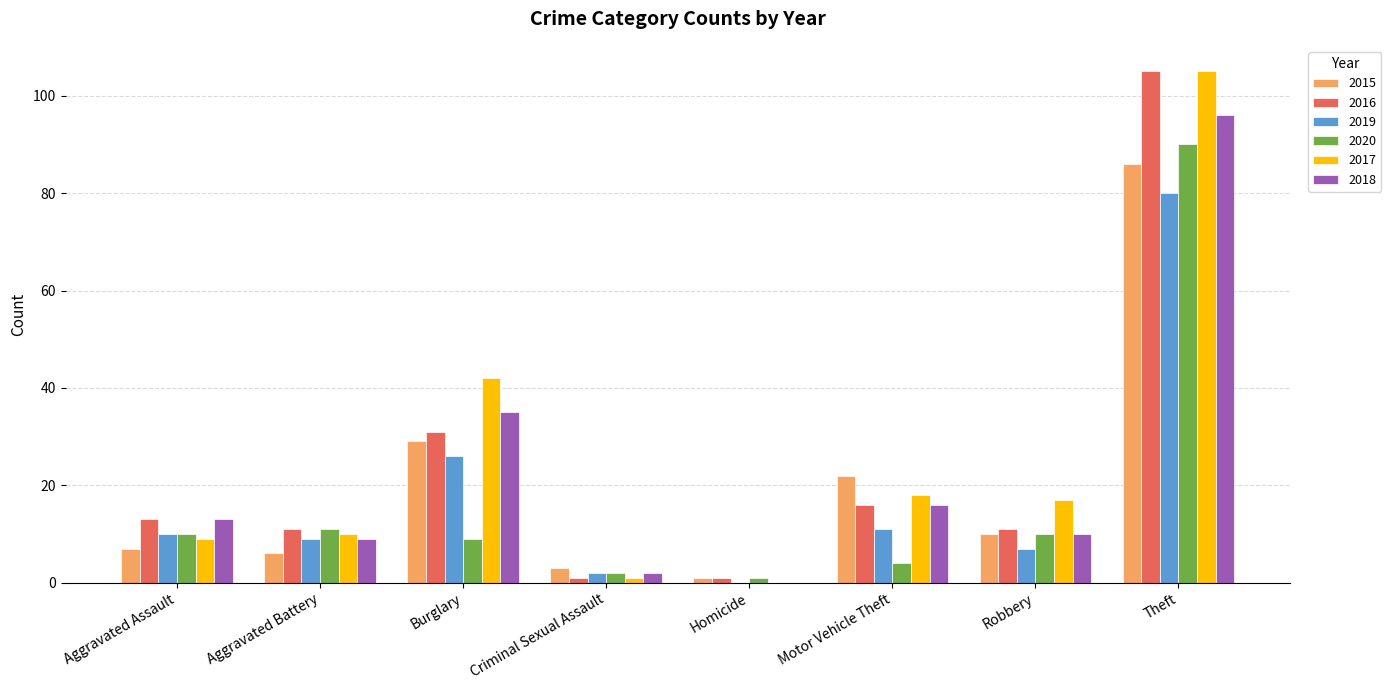

Between Motor Vehicle Theft and Theft, which series saw the biggest shift?

2016